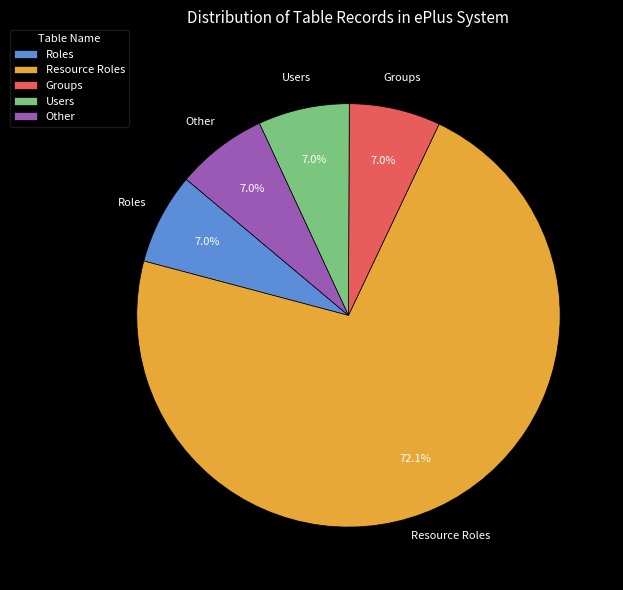

What portion of the pie excludes Users?

93.0%